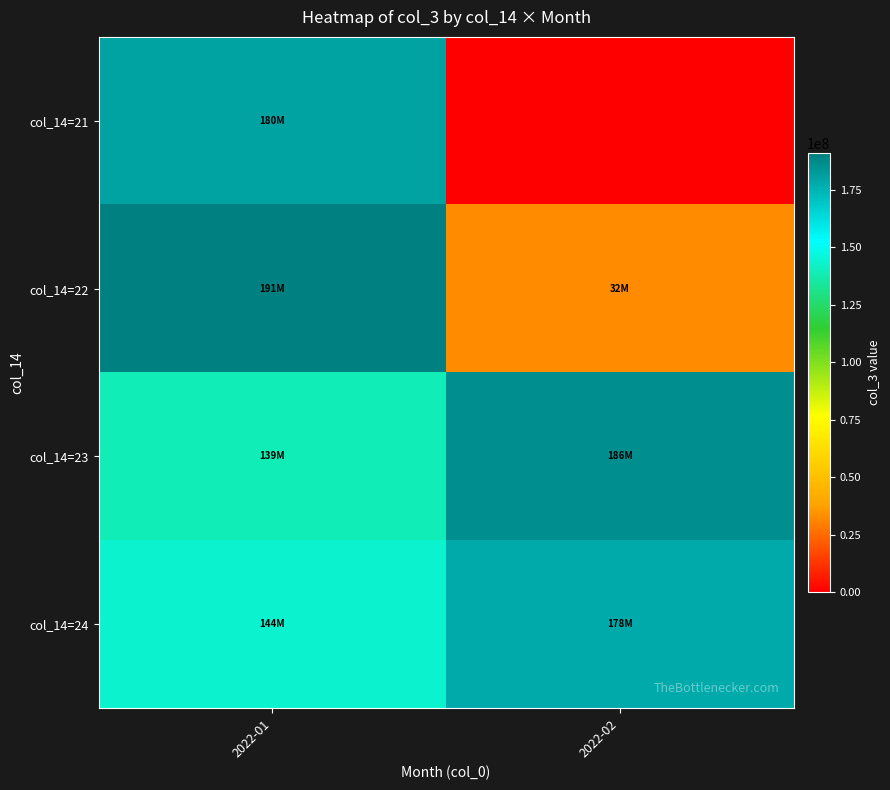

Between 2022-01 and 2022-02, which series saw the biggest shift?

col_14=21